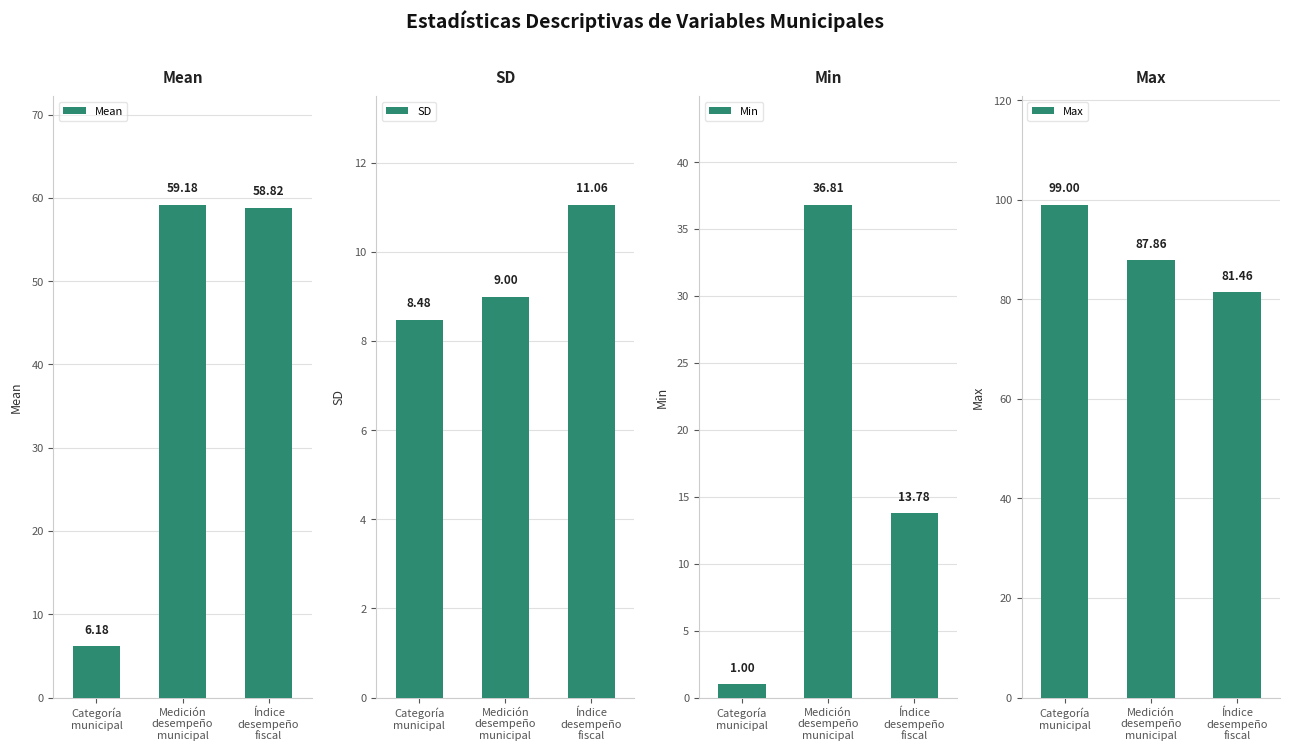

Between Categoría
municipal and Medición
desempeño
municipal, which series saw the biggest shift?

Mean